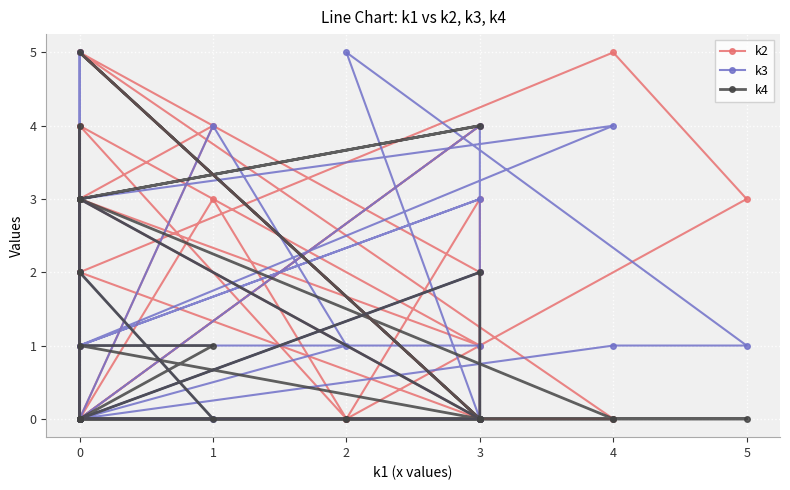

At which label does k3 first exceed 1?

1